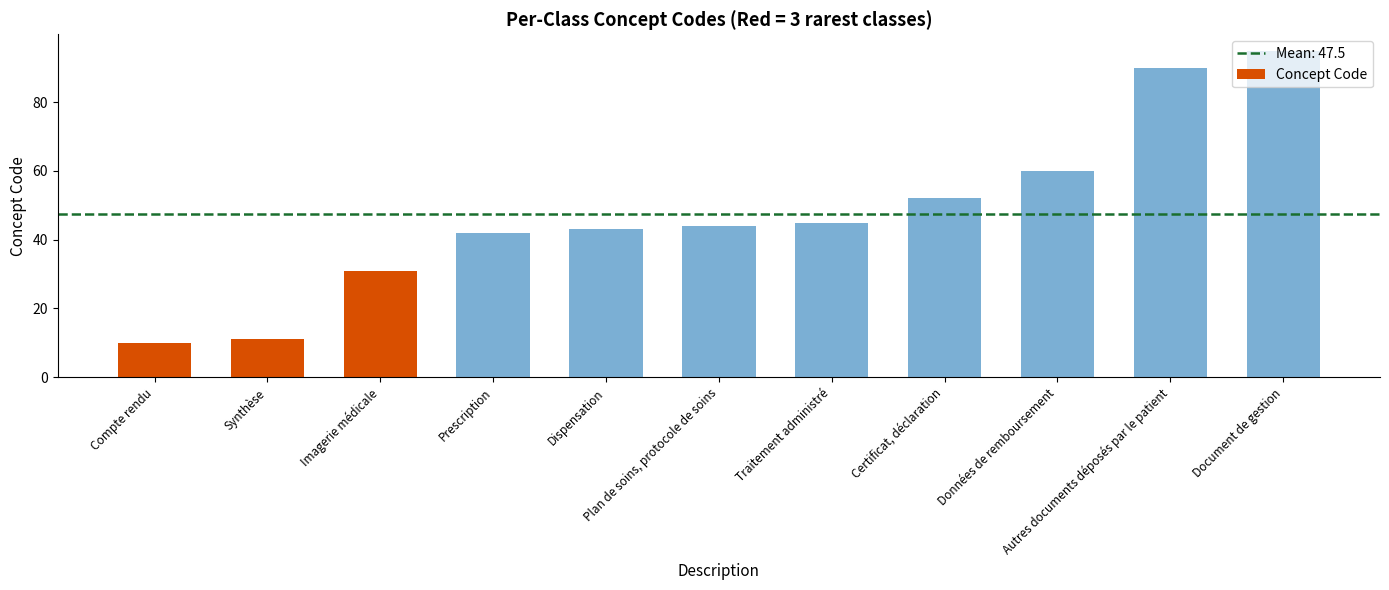

List the labels in order of value, largest first.

Document de gestion, Autres documents déposés par le patient, Données de remboursement, Certificat, déclaration, Traitement administré, Plan de soins, protocole de soins, Dispensation, Prescription, Imagerie médicale, Synthèse, Compte rendu